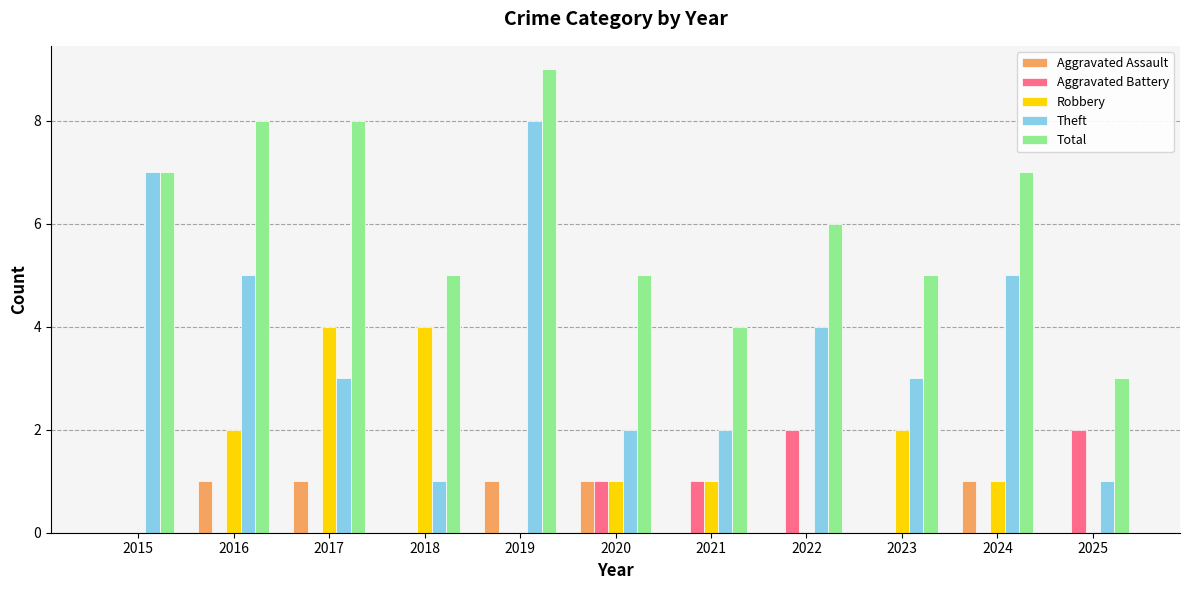

How many series are shown in this chart?

5